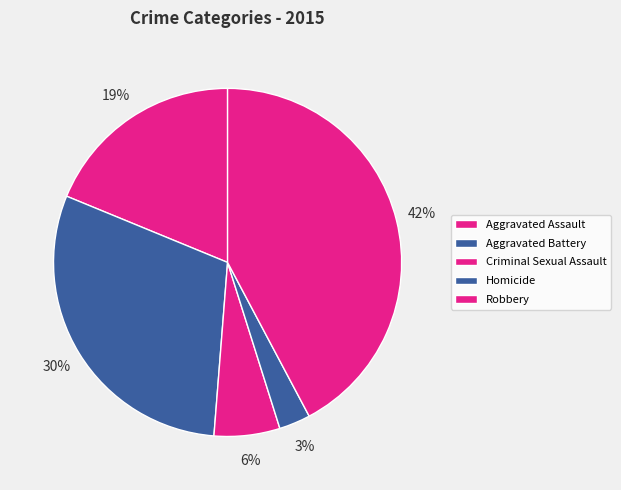

What percentage is the Aggravated Assault slice, to the nearest percent?

19%